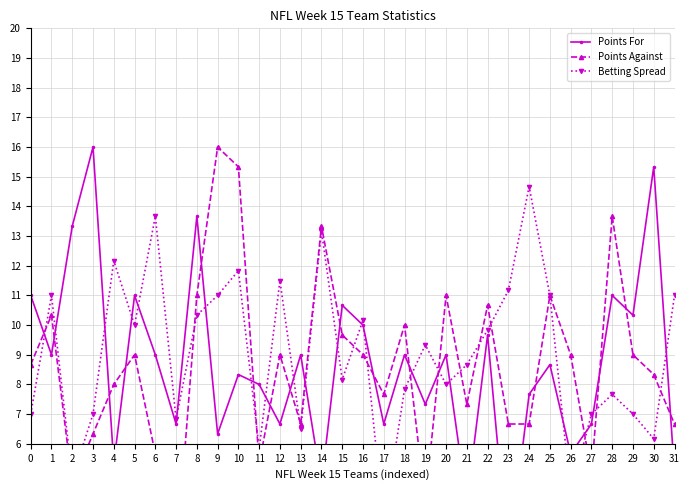

What is the lowest value of the Betting Spread series?

3.3